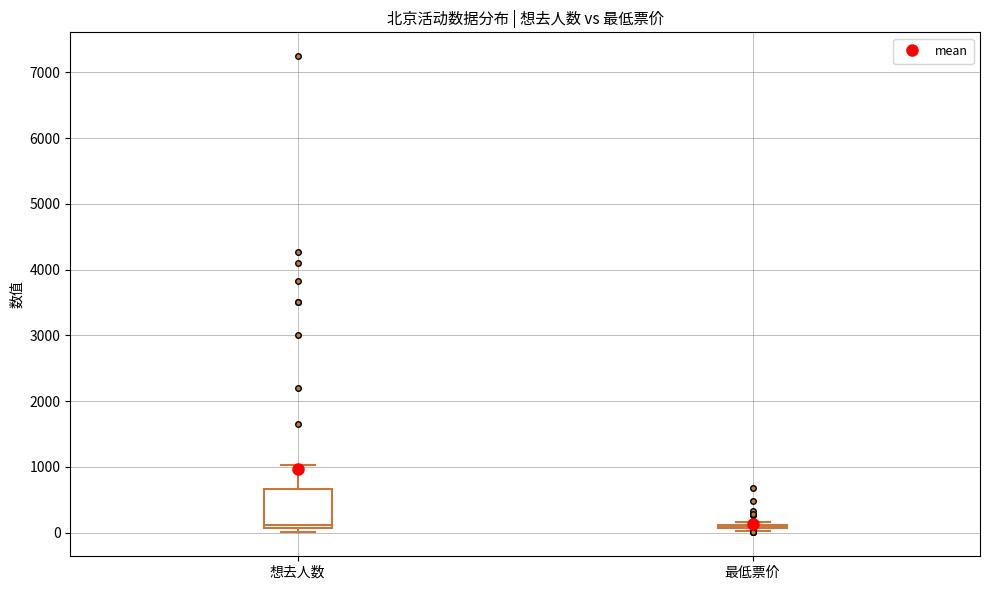

Comparing the boxes themselves (not the whiskers), which one is the tallest?

想去人数